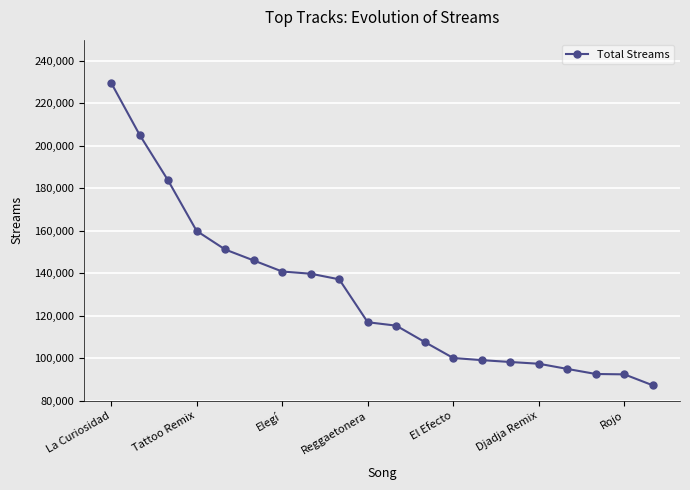

What is the sum of all values?

2597206